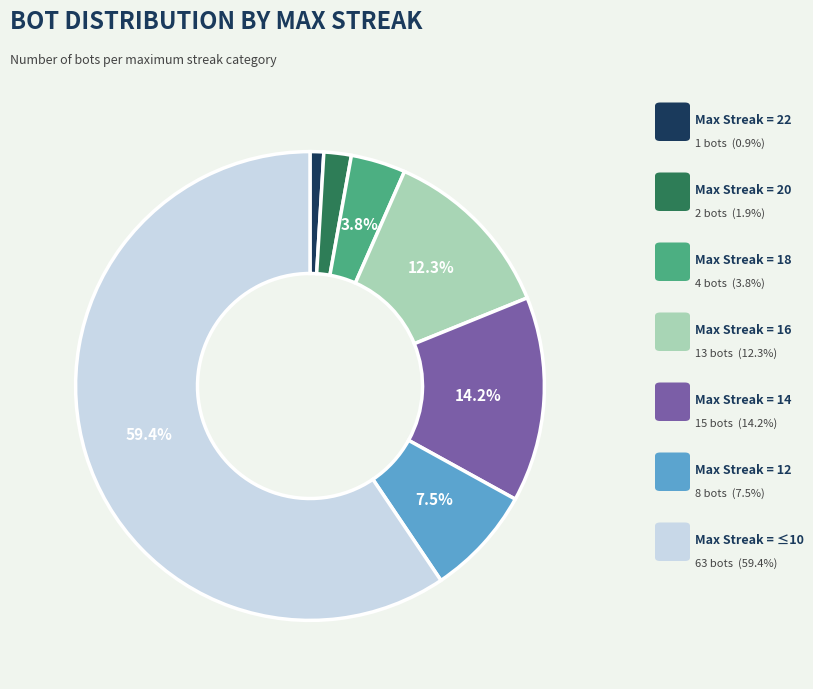

Is there a majority slice in this chart?

Yes